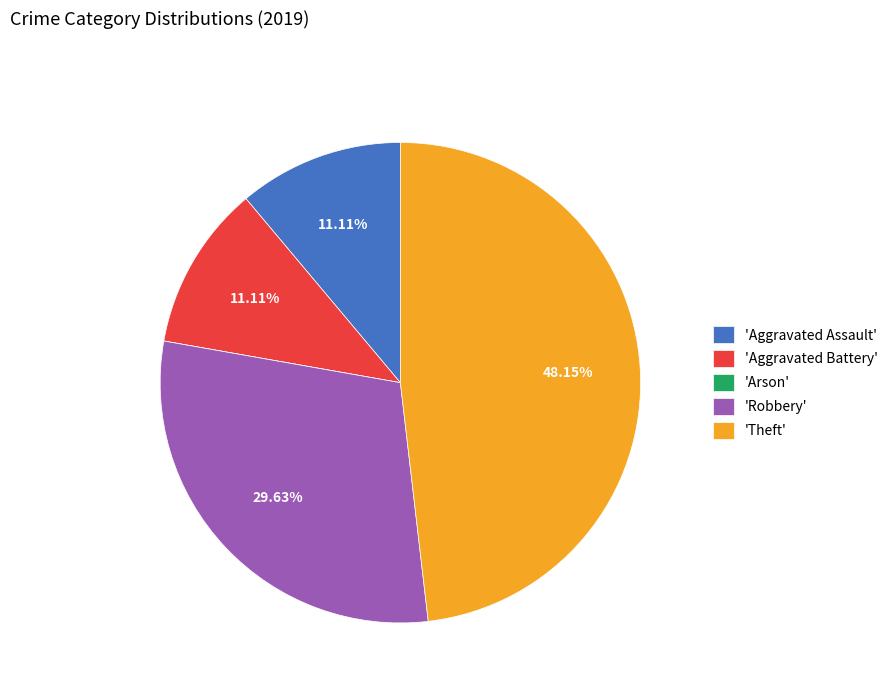

What is the largest slice in the pie chart?

'Theft'